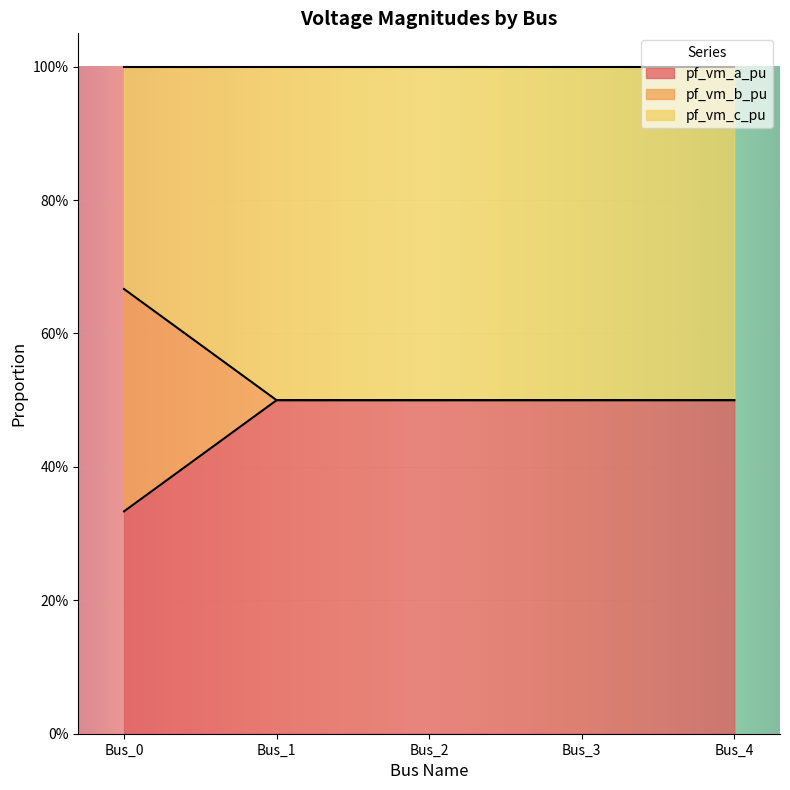

What is the sum of all pf_vm_b_pu values?

2.7